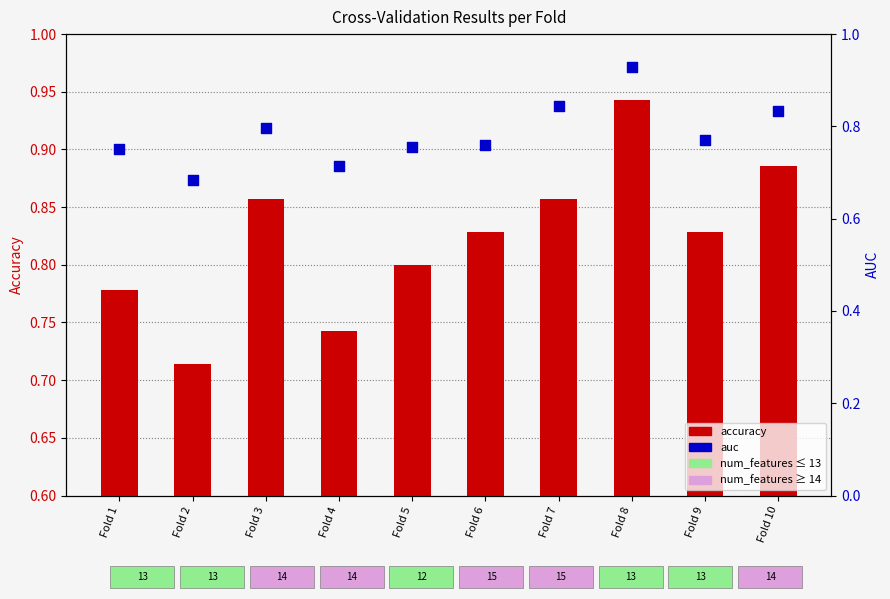

Is the value of auc at Fold 4 greater than the value of accuracy at Fold 9?

No